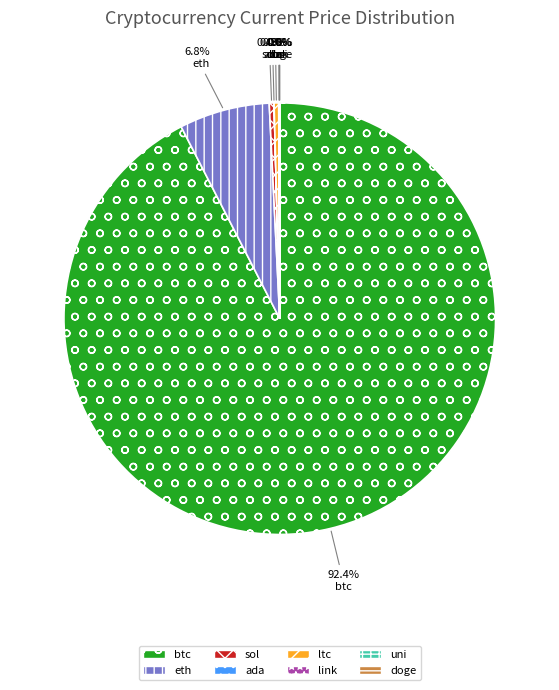

Does btc represent more than half of the total?

Yes